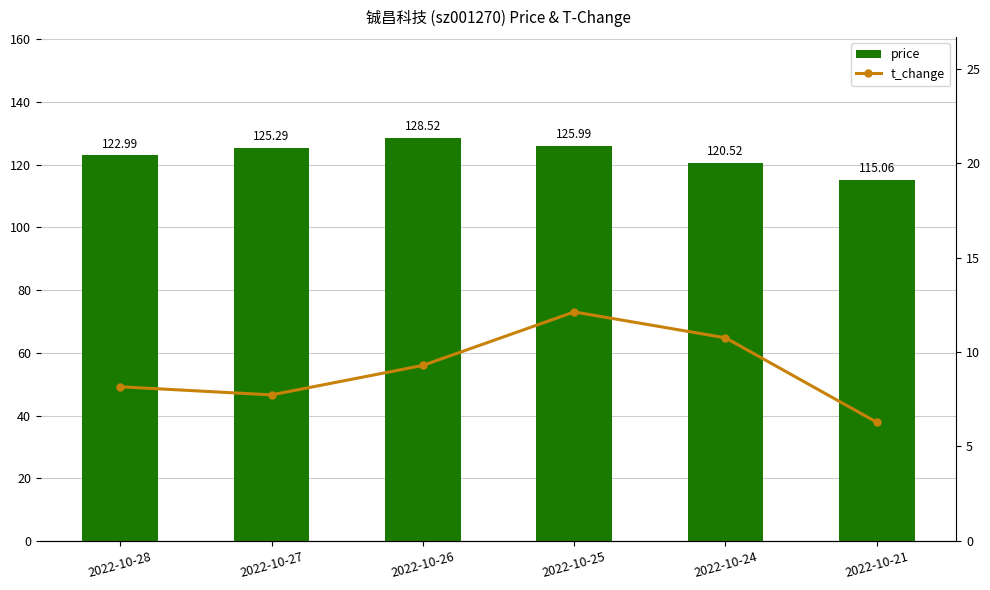

Reading left to right, transcribe all the data shown in this chart.

price: 2022-10-28=123.0	2022-10-27=125.3	2022-10-26=128.5	2022-10-25=126.0	2022-10-24=120.5	2022-10-21=115.1
t_change: 2022-10-28=8.2	2022-10-27=7.7	2022-10-26=9.3	2022-10-25=12.1	2022-10-24=10.8	2022-10-21=6.3